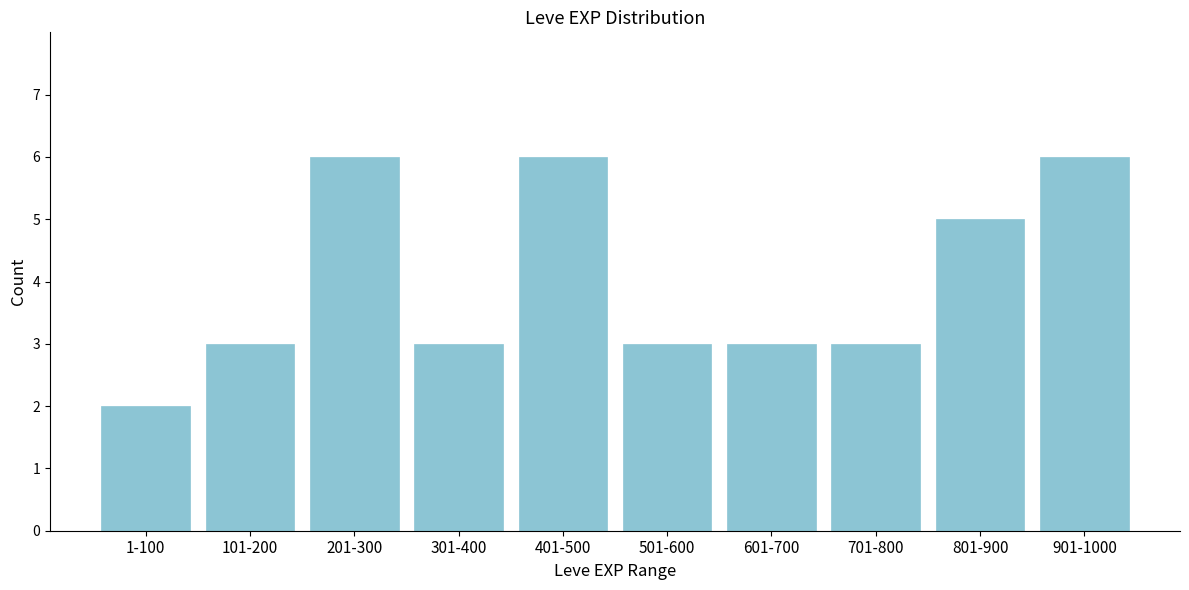

Reading right to left, what are all the values shown in this chart?

901-1000=6	801-900=5	701-800=3	601-700=3	501-600=3	401-500=6	301-400=3	201-300=6	101-200=3	1-100=2